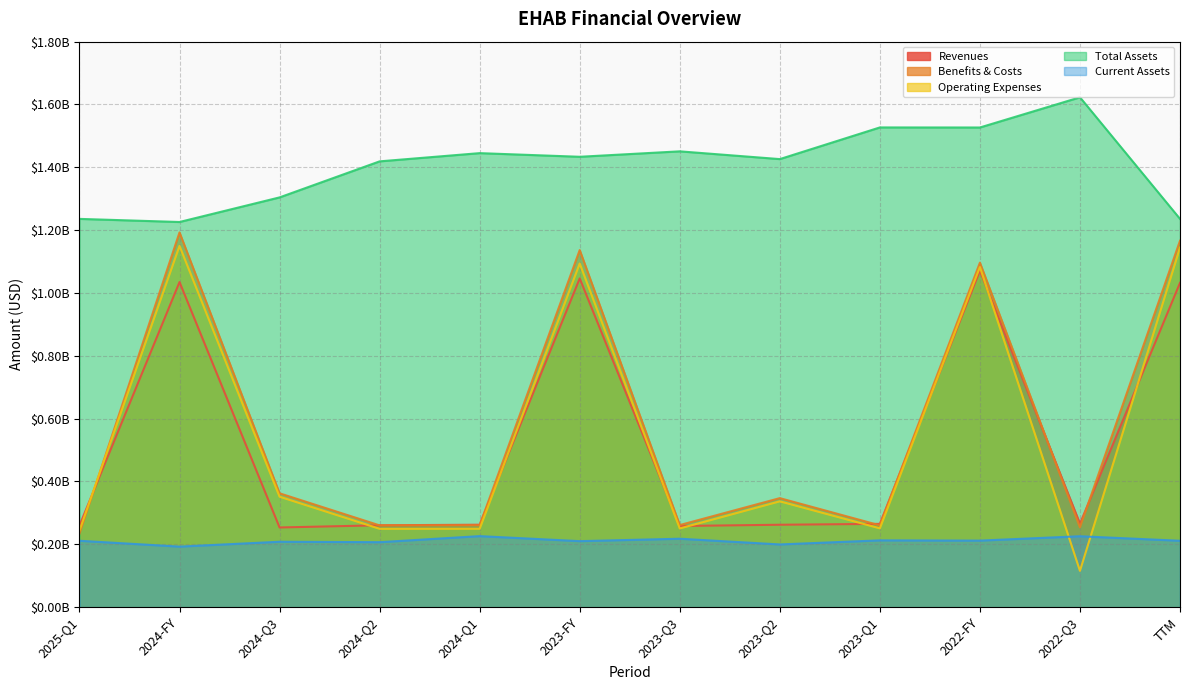

At which category does Revenues reach its first local peak?

2024-FY